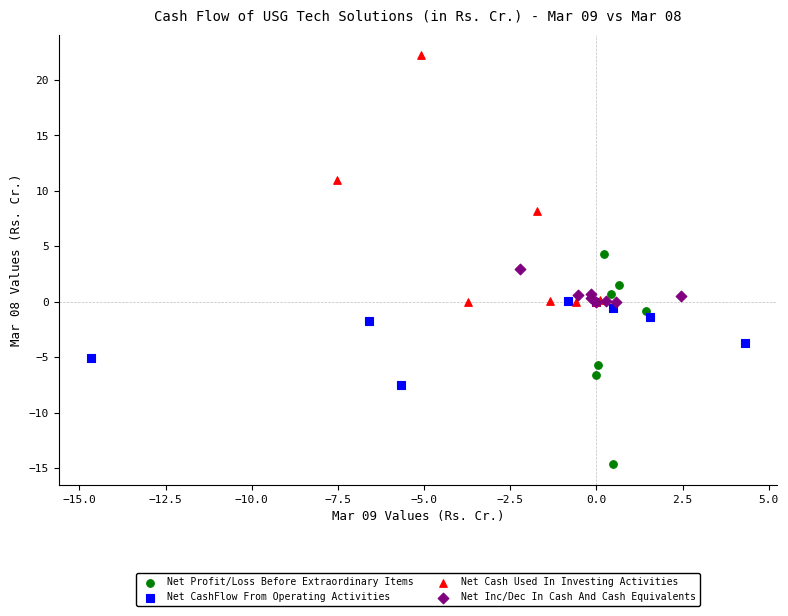

Which series reaches the maximum Y coordinate?

Net Cash Used In Investing Activities